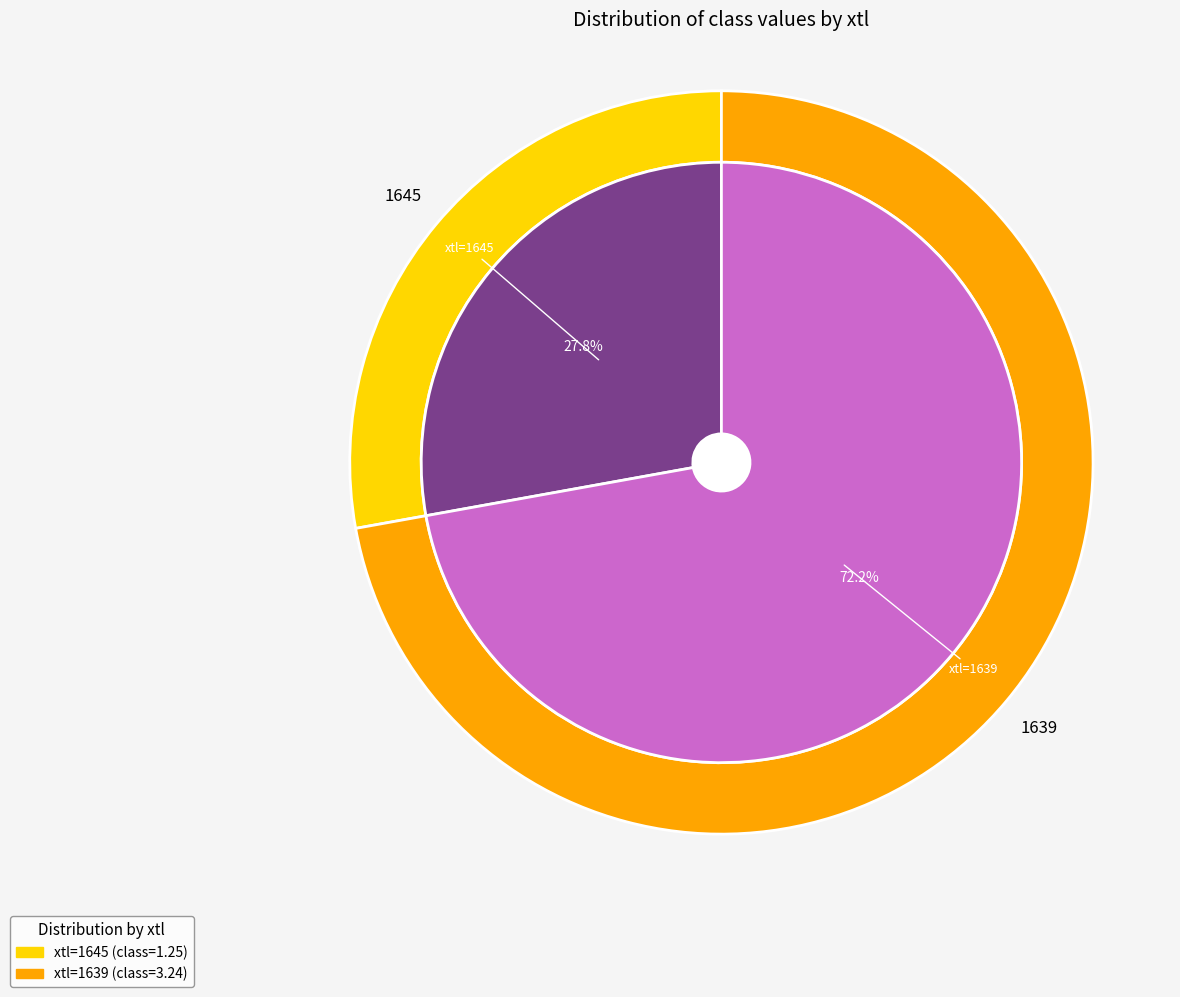

Rank the categories by value from highest to lowest.

1639, 1645